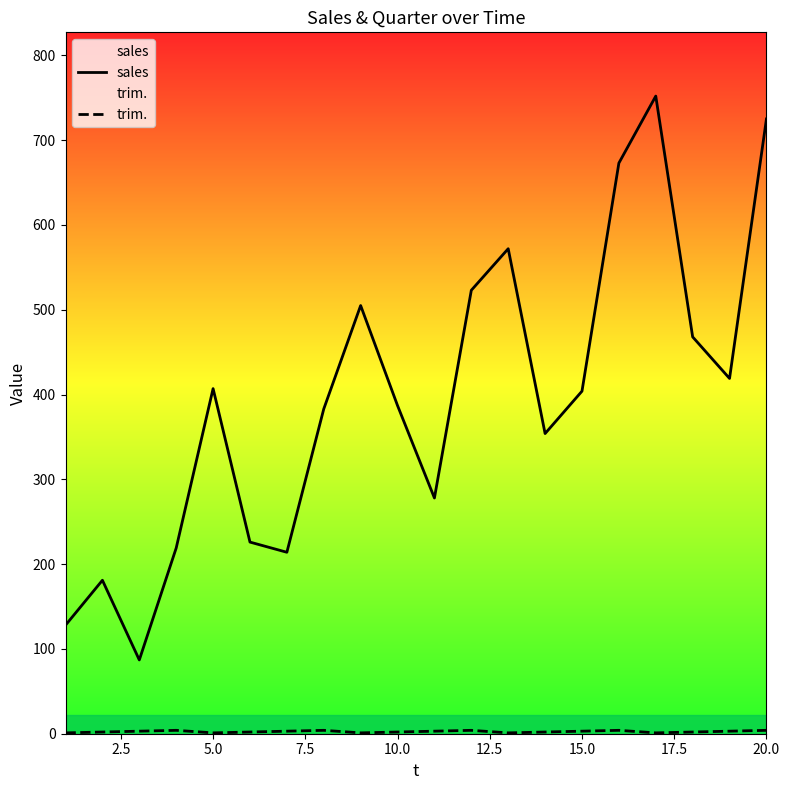

Which series has the largest range (max minus min)?

sales